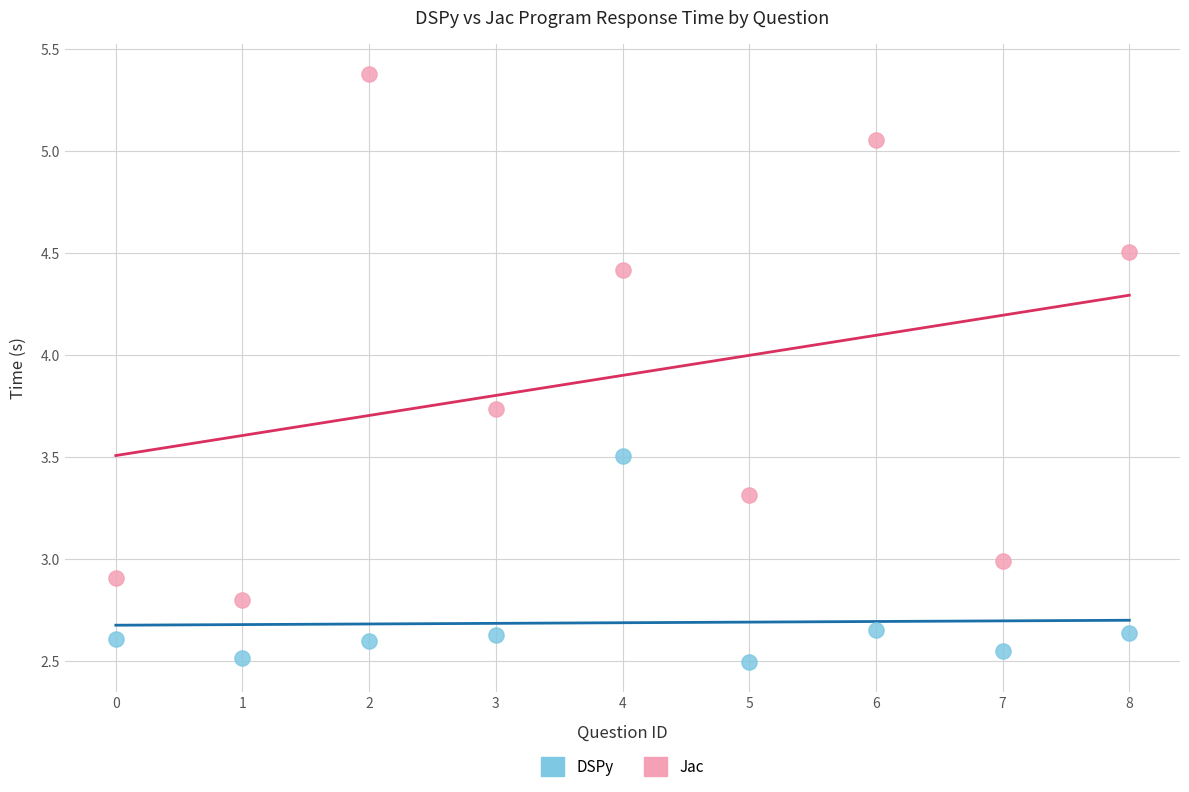

Which series contains the lowest Y value?

DSPy